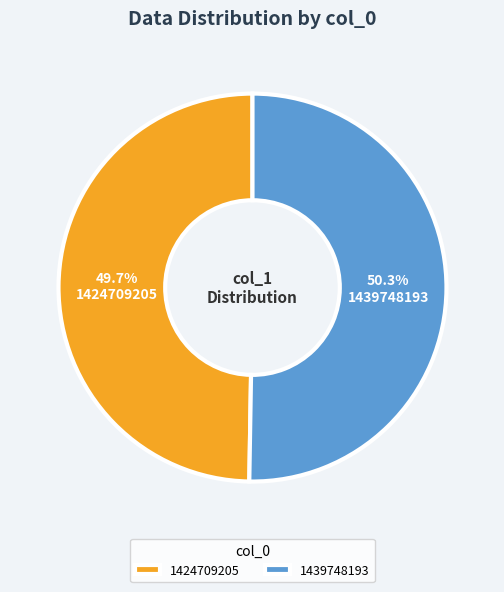

Count the number of slices in the pie.

2